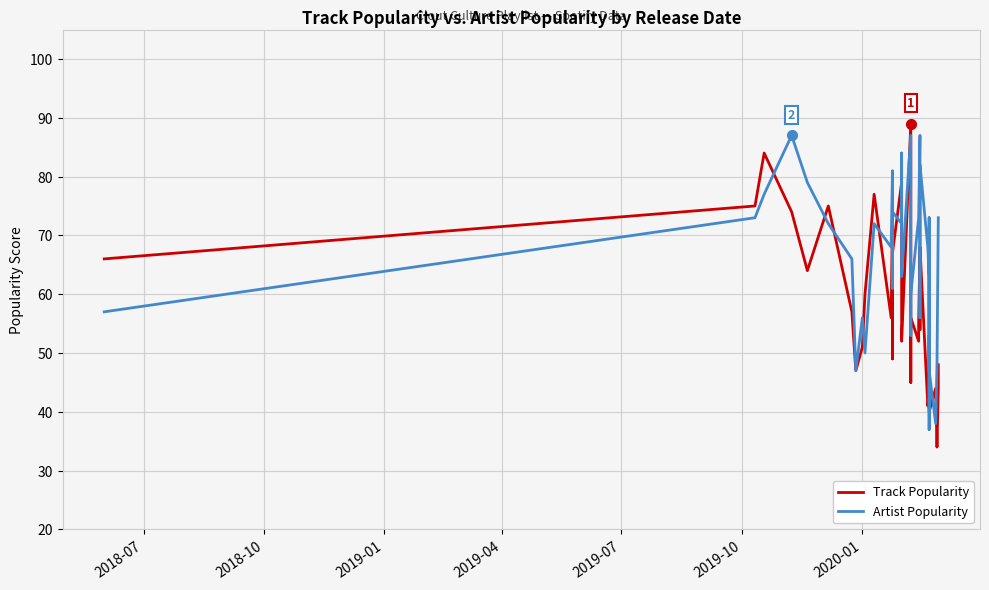

What is the difference between the maximum and minimum values in the Track Popularity series?

55